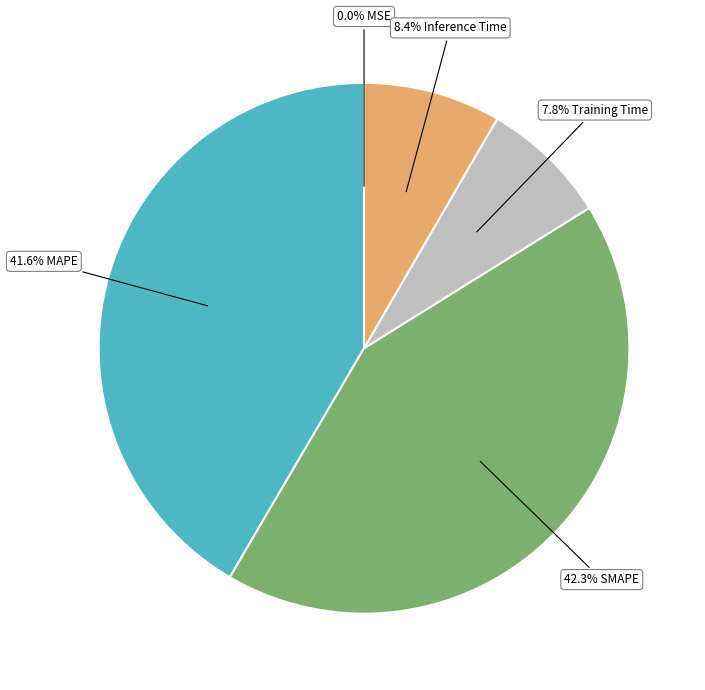

Is there a majority slice in this chart?

No